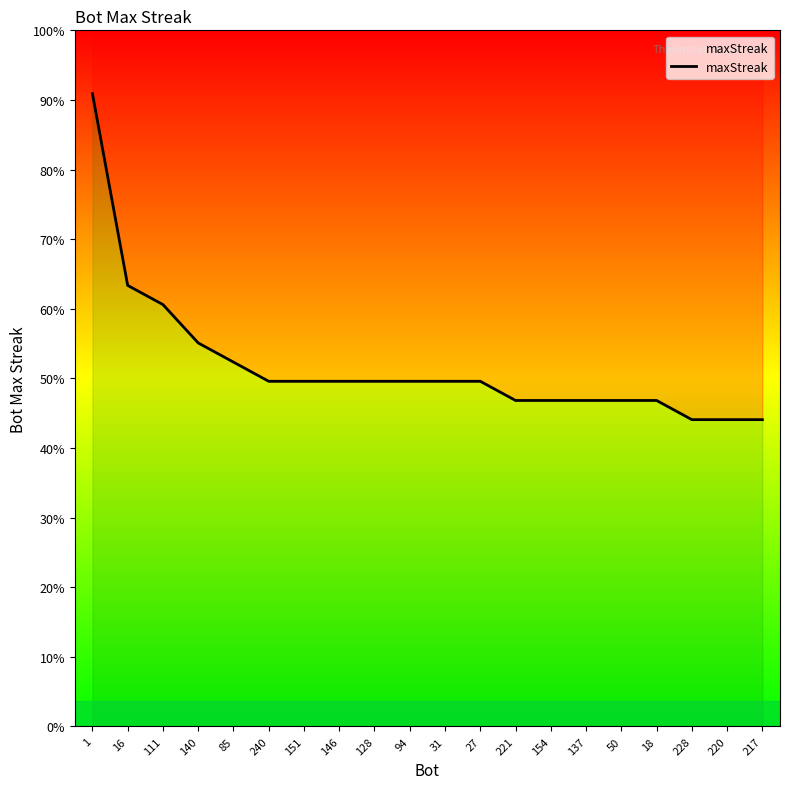

What is the label of the 10th point from the right?

31